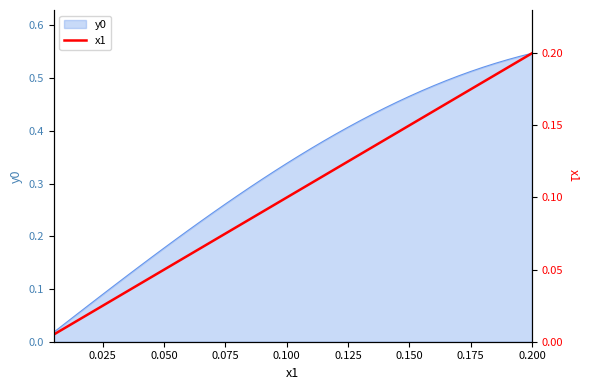

True or false: y0 has a value of 0.7 at 0.150.

False